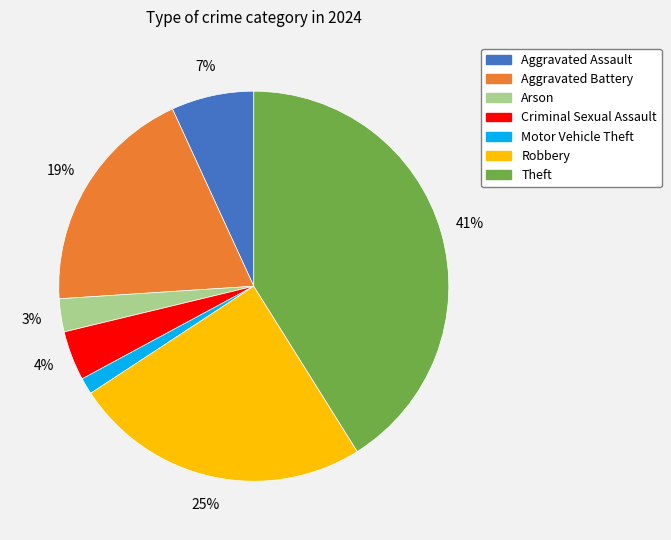

Is there a majority slice in this chart?

No